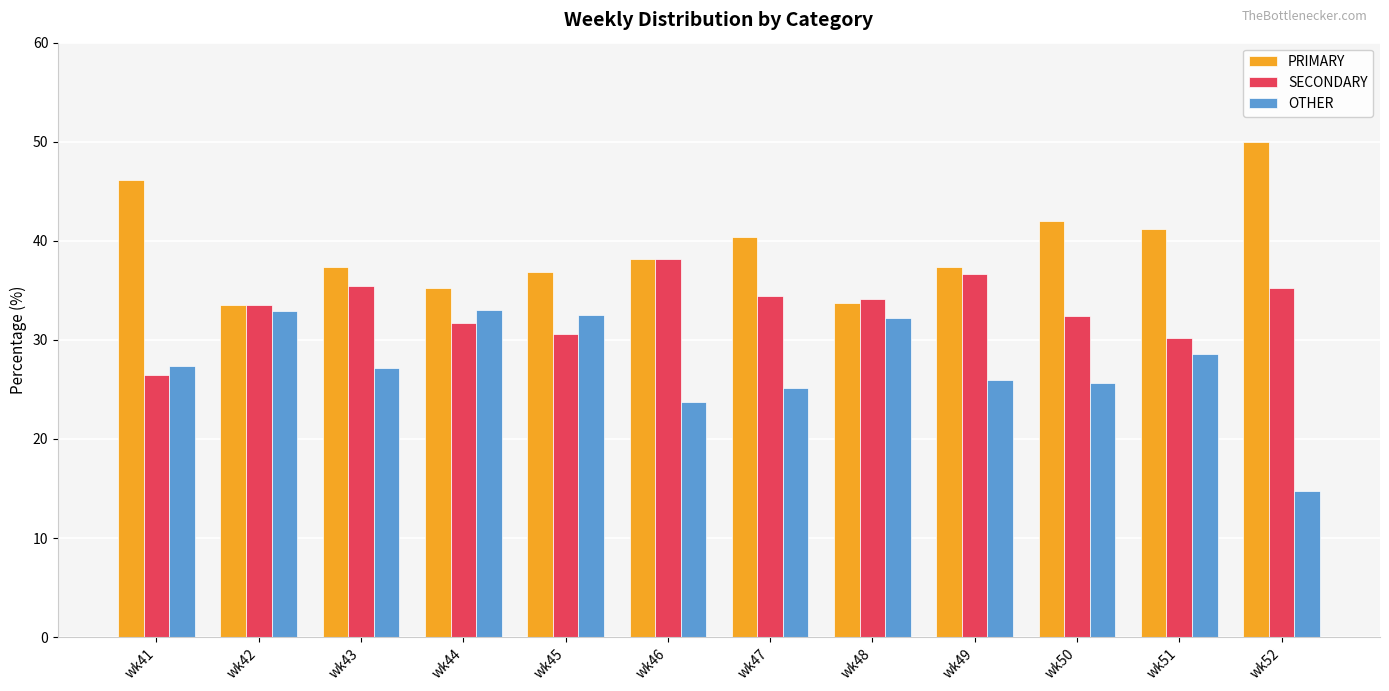

What is the sum of all SECONDARY values?

398.9